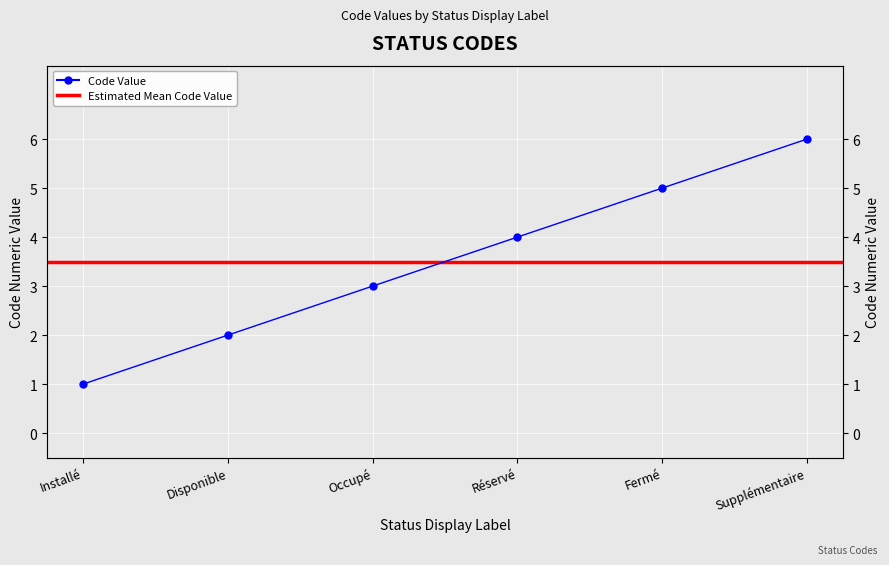

What value does the data have at Réservé?

4